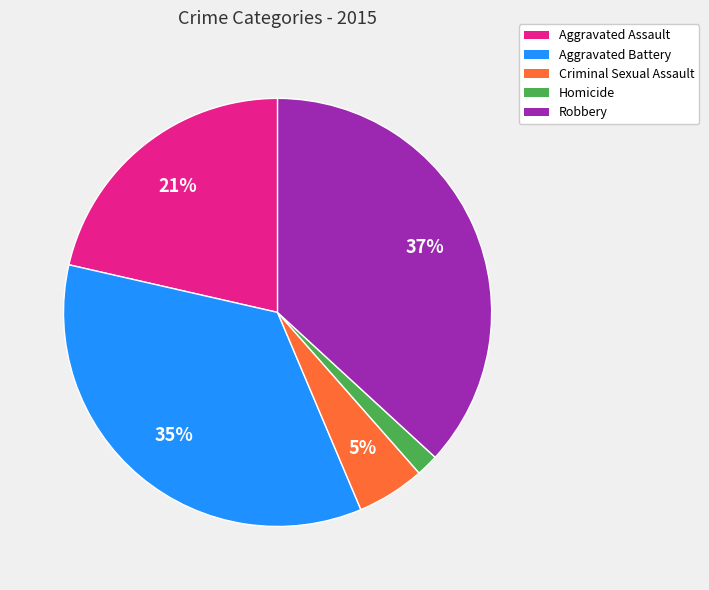

To the nearest percent, what is the difference between the Criminal Sexual Assault and Aggravated Assault slice percentages?

16%